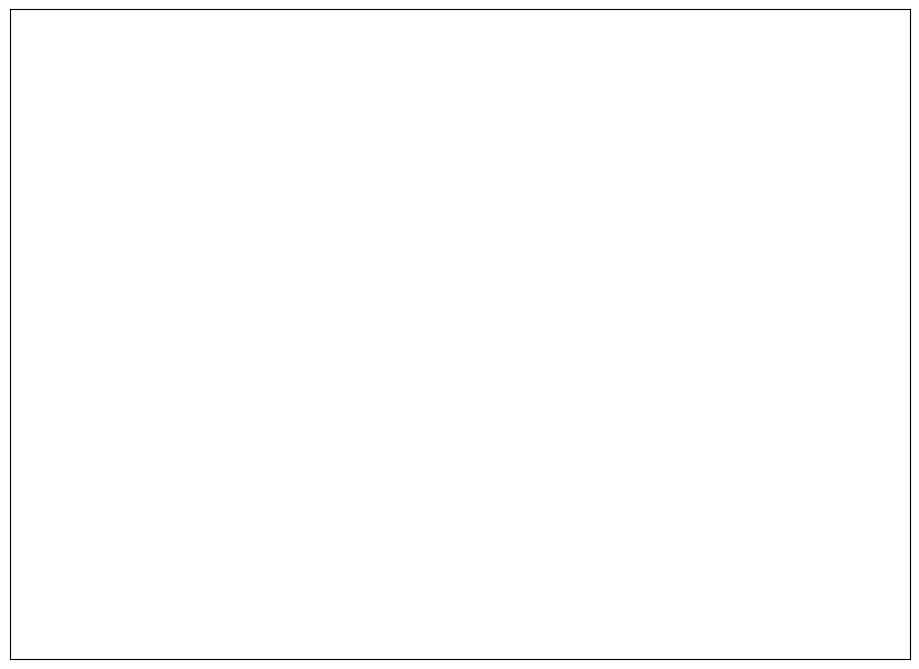

Is there a majority slice in this chart?

No